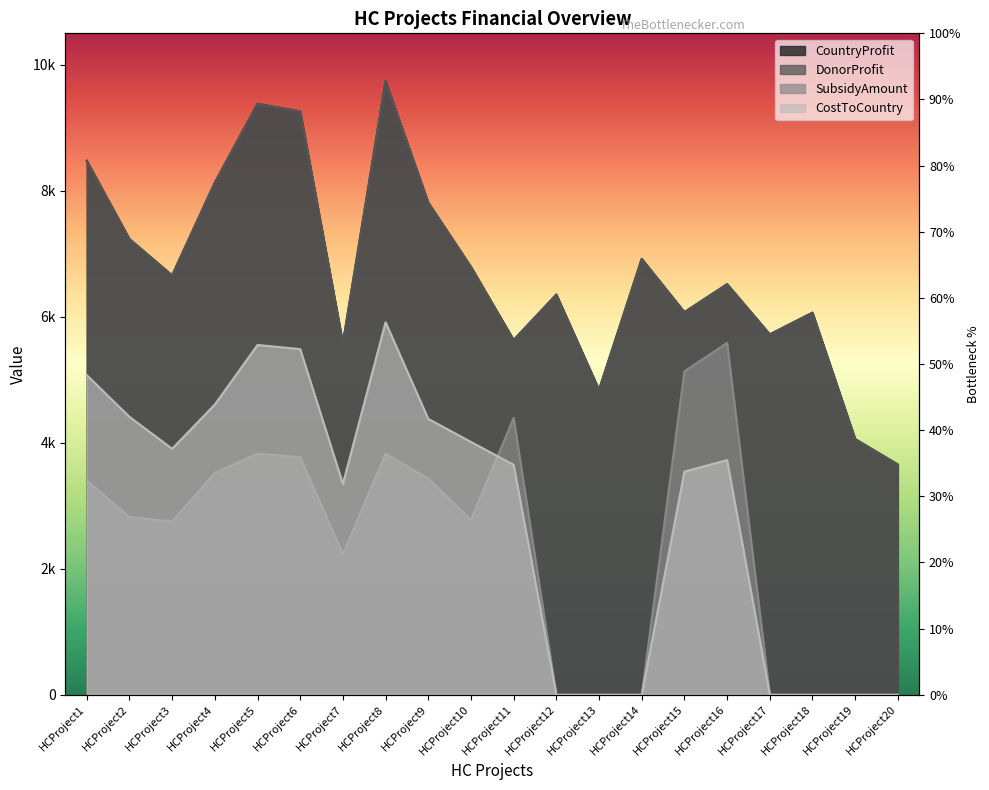

How many times do SubsidyAmount and CostToCountry cross each other?

1